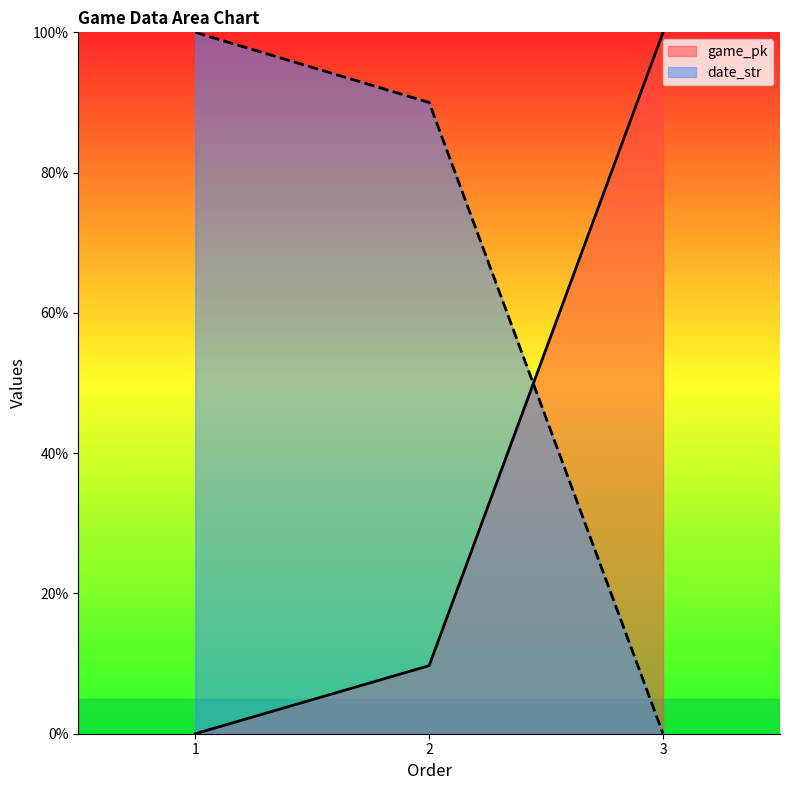

What is the maximum value for game_pk?

100.0